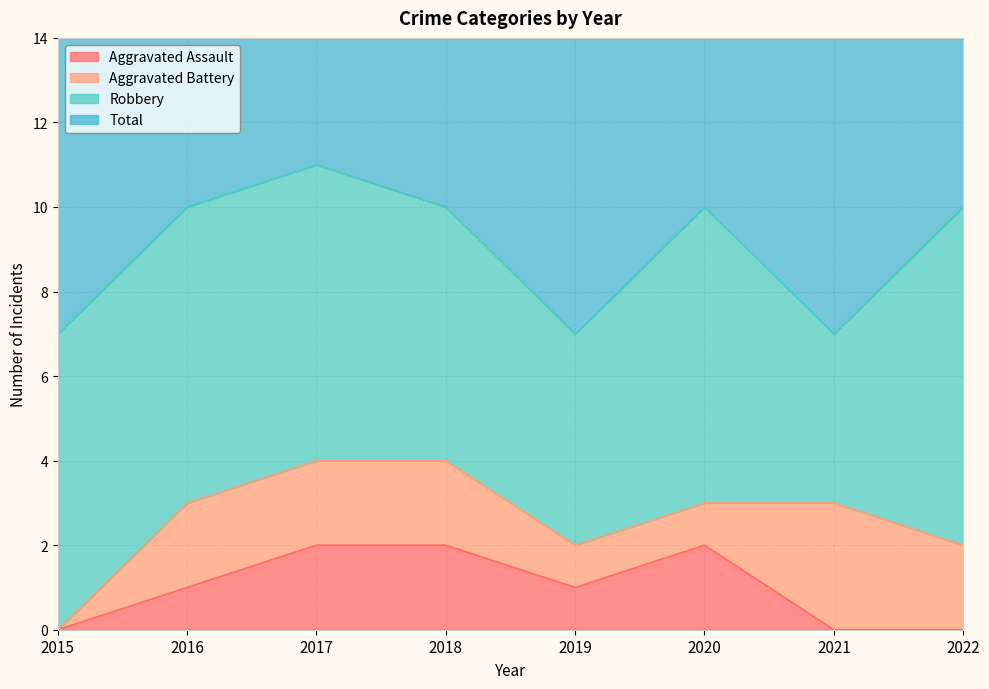

What is the approximate value of Aggravated Assault at 2019?

1